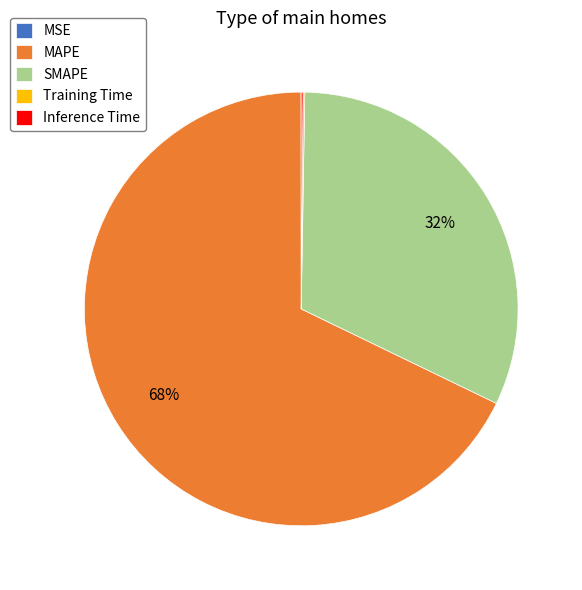

The MAPE slice represents 62% of the pie. True or false?

False